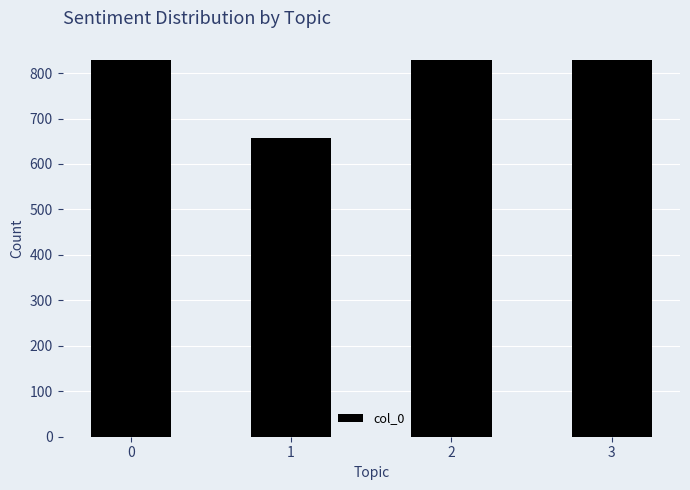

What is the difference between the maximum and minimum values?

171694